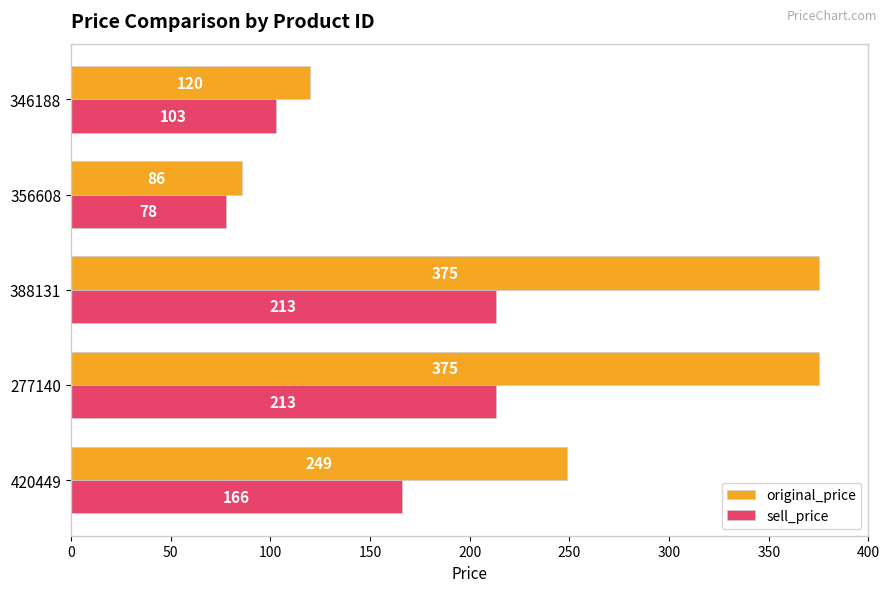

Which series has the largest total across all categories?

original_price